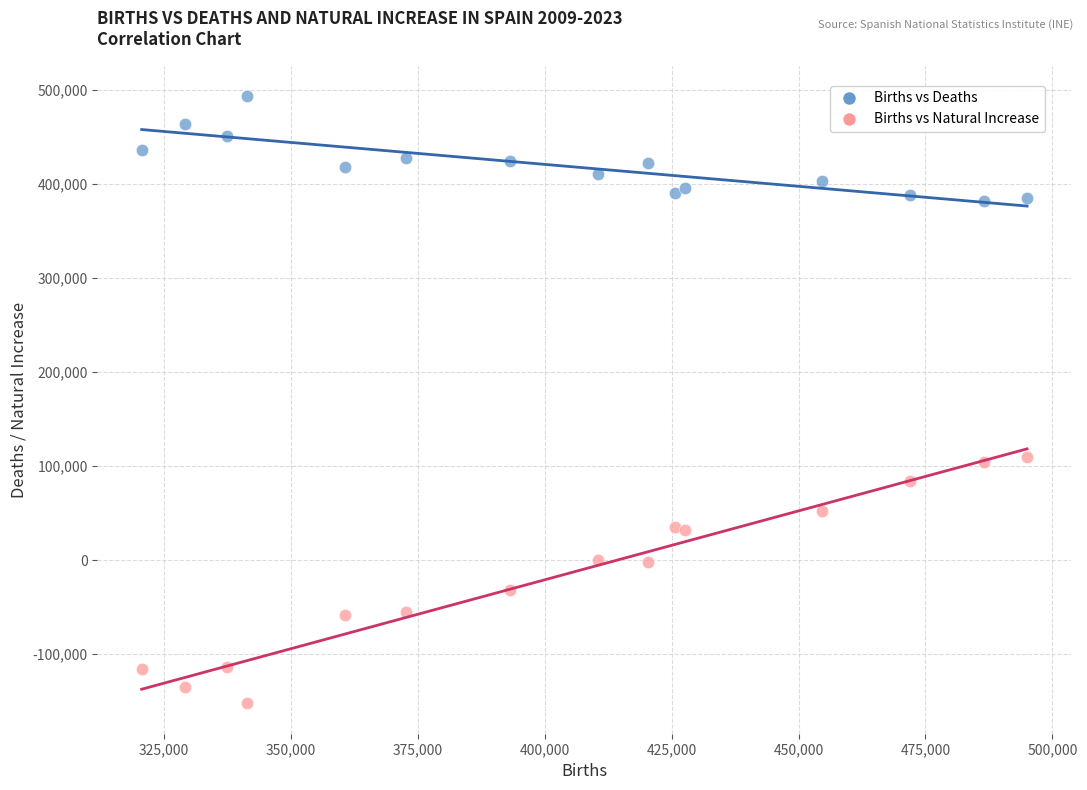

Which series reaches the maximum Y coordinate?

Births vs Deaths